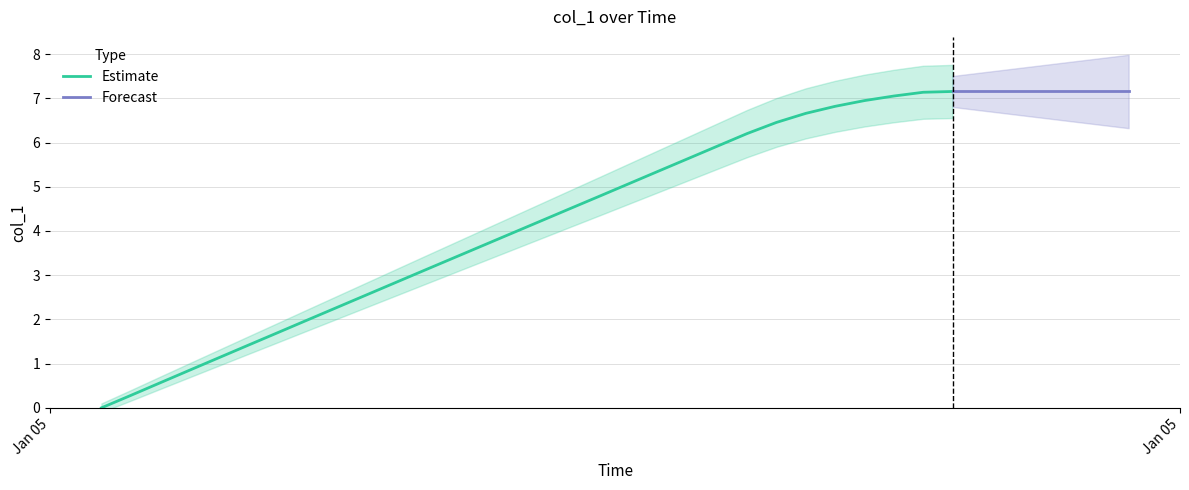

What is the value of the 36th point from the left?

7.2